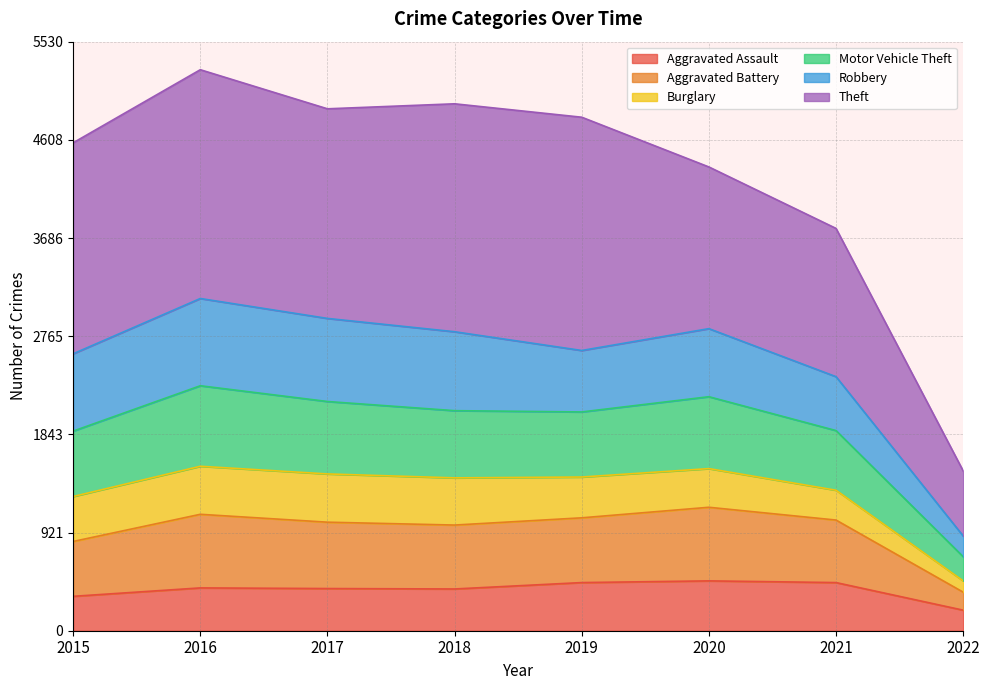

True or false: Aggravated Assault and Aggravated Battery intersect in this chart.

False